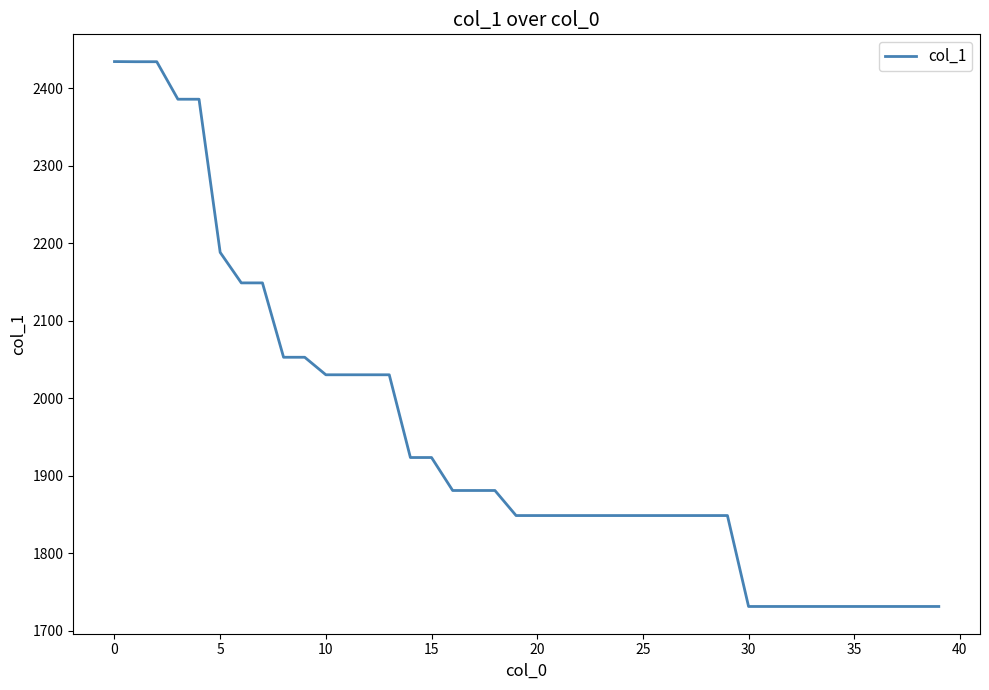

What is the difference between the maximum and minimum values?

703.3